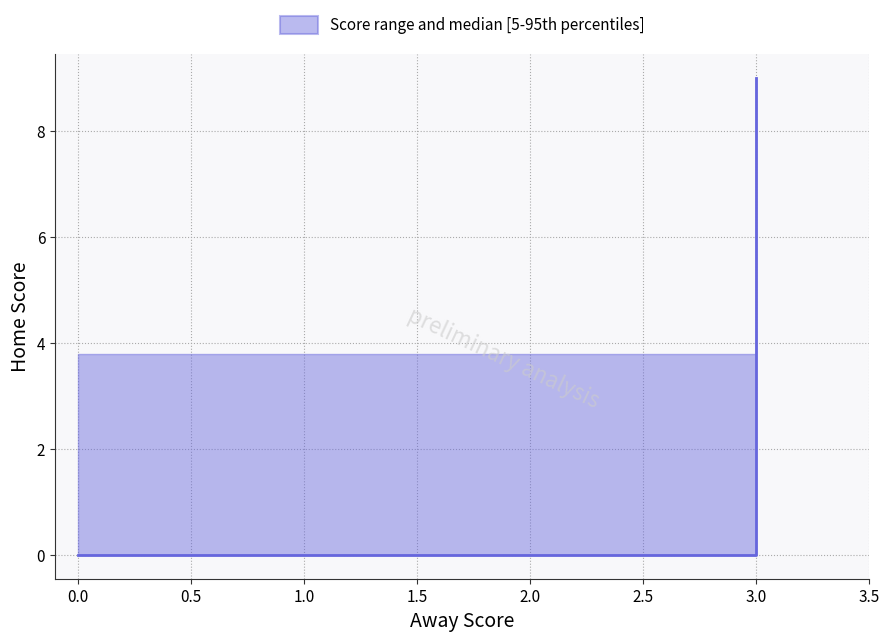

The chart shows a value of 3 at −0.5. True or false?

False